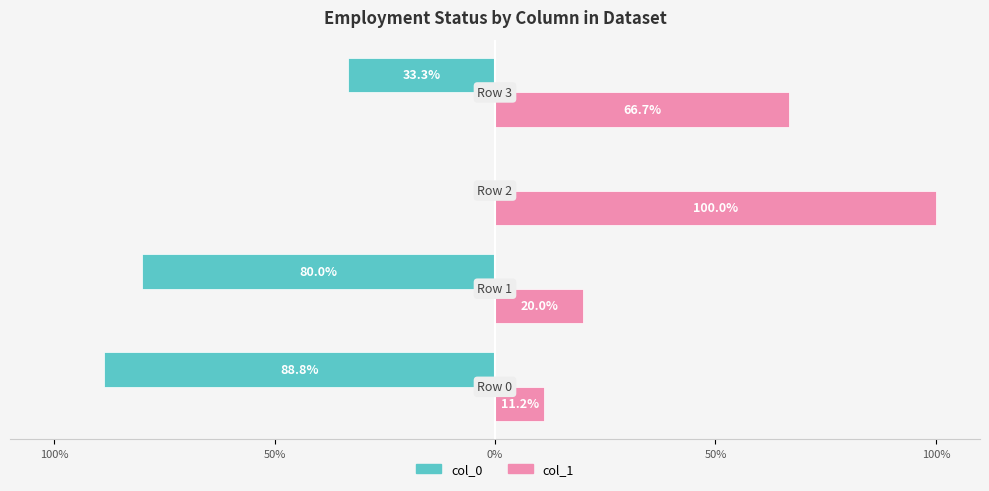

What are all the series names shown in the legend?

col_0, col_1